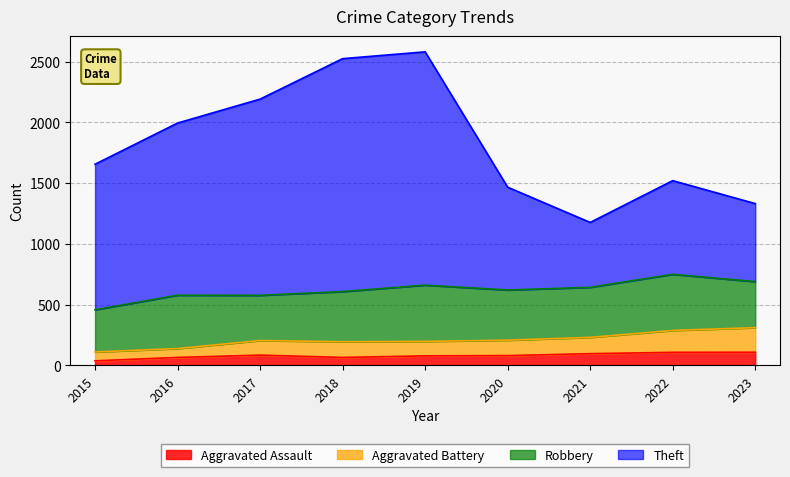

How many lines are shown in the chart?

4